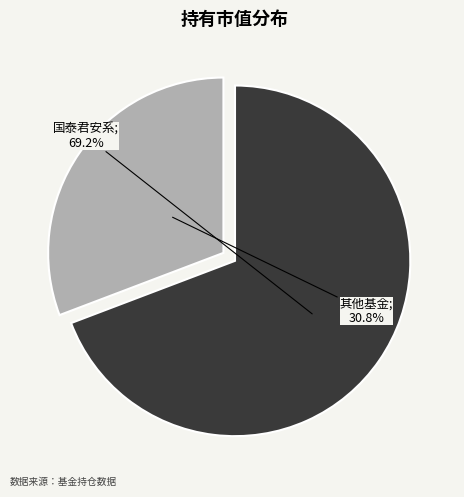

Is there any slice that represents more than half of the pie?

Yes